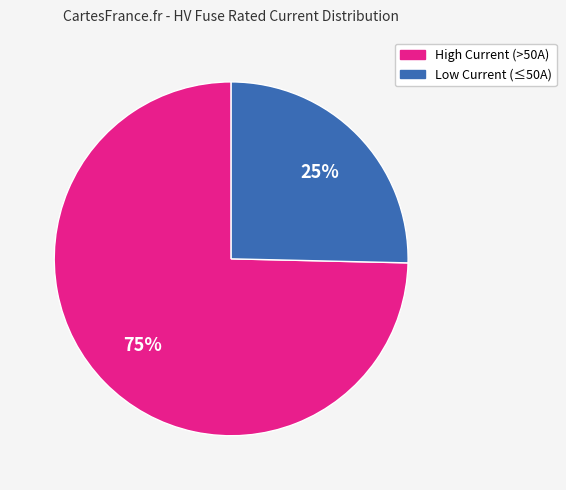

Is there a majority slice in this chart?

Yes